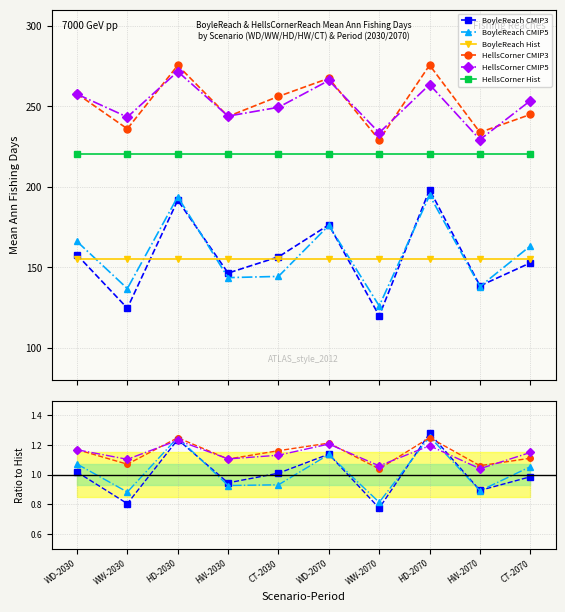

Where is the first local minimum for BoyleReach CMIP5?

WW-2030